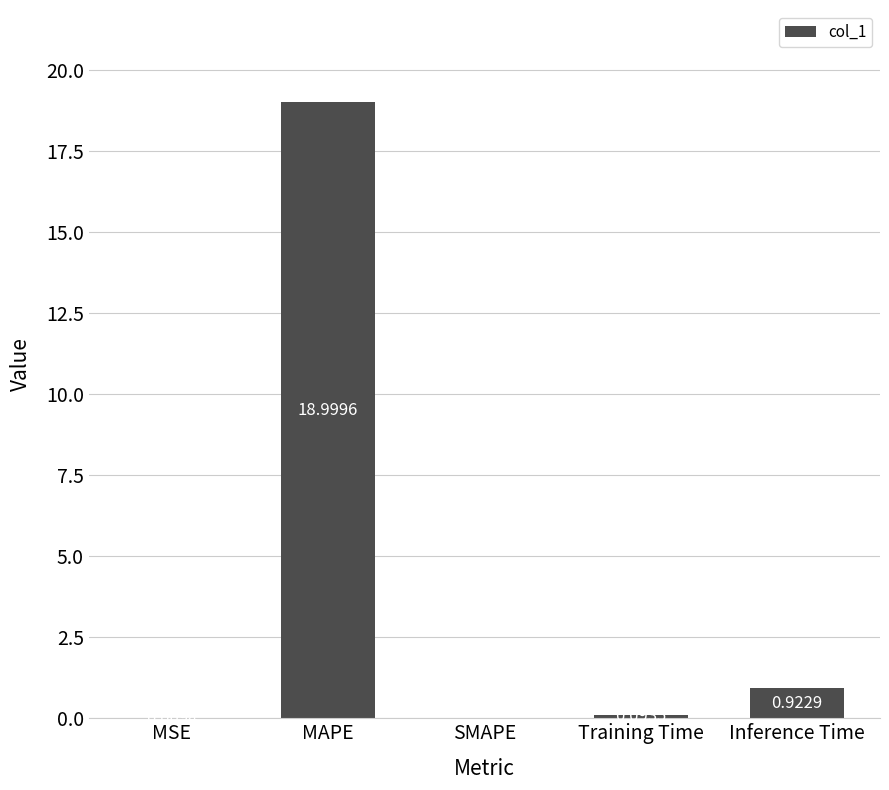

Which category has the highest value across all series?

MAPE